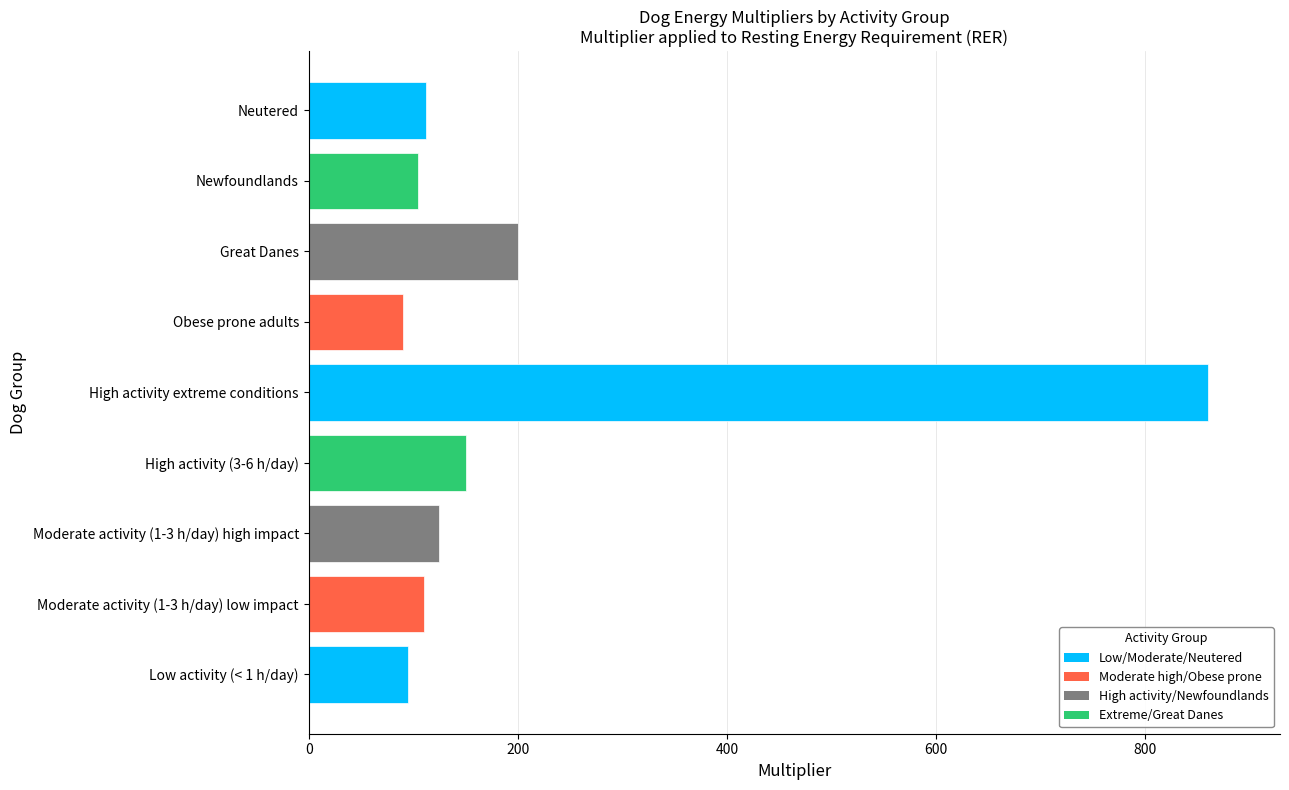

Approximately how many times larger is the value at High activity (3-6 h/day) compared to Neutered?

1.3